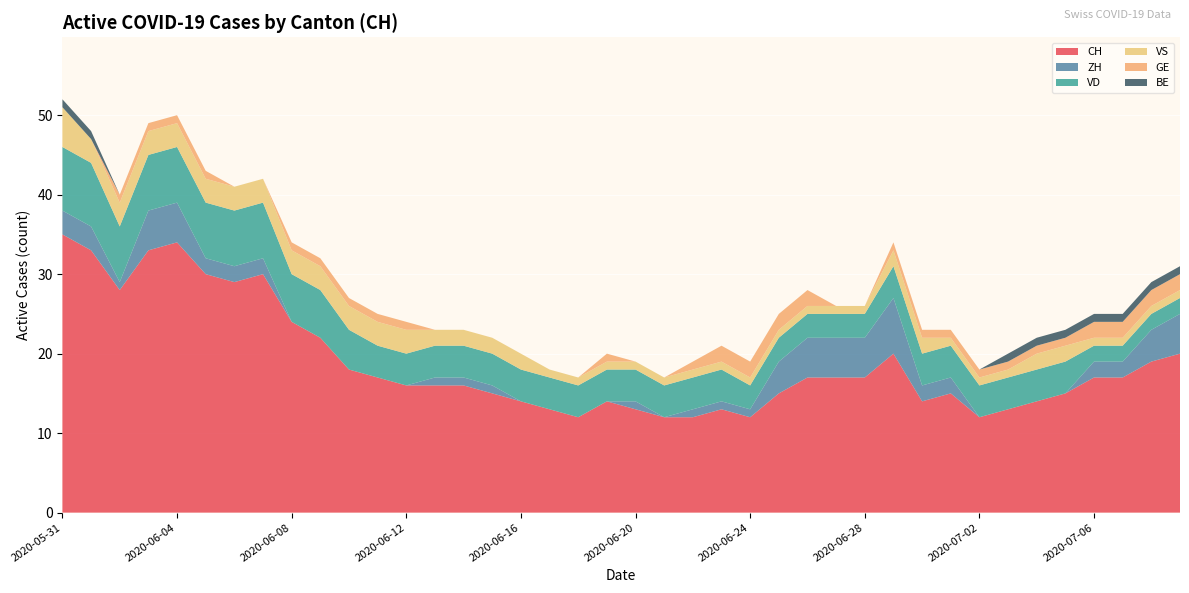

Reading left to right, extract all data points from this chart.

CH: 35	33	28	33	34	30	29	30	24	22	18	17	16	16	16	15	14	13	12	14	13	12	12	13	12	15	17	17	17	20	14	15	12	13	14	15	17	17	19	20
ZH: 3	3	1	5	5	2	2	2	0	0	0	0	0	1	1	1	0	0	0	0	1	0	1	1	1	4	5	5	5	7	2	2	0	0	0	0	2	2	4	5
VD: 8	8	7	7	7	7	7	7	6	6	5	4	4	4	4	4	4	4	4	4	4	4	4	4	3	3	3	3	3	4	4	4	4	4	4	4	2	2	2	2
VS: 5	3	3	3	3	3	3	3	3	3	3	3	3	2	2	2	2	1	1	1	1	1	1	1	1	1	1	1	1	2	2	1	1	1	2	2	1	1	1	1
GE: 0	0	1	1	1	1	0	0	1	1	1	1	1	0	0	0	0	0	0	1	0	0	1	2	2	2	2	0	0	1	1	1	1	1	1	1	2	2	2	2
BE: 1	1	0	0	0	0	0	0	0	0	0	0	0	0	0	0	0	0	0	0	0	0	0	0	0	0	0	0	0	0	0	0	0	1	1	1	1	1	1	1